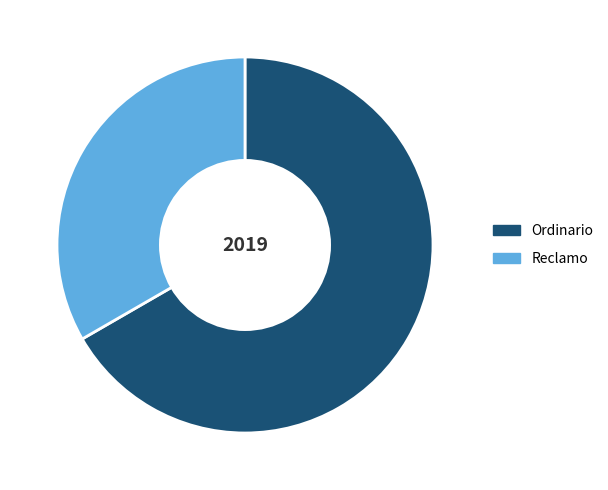

Which has a higher value, Reclamo or Ordinario?

Ordinario